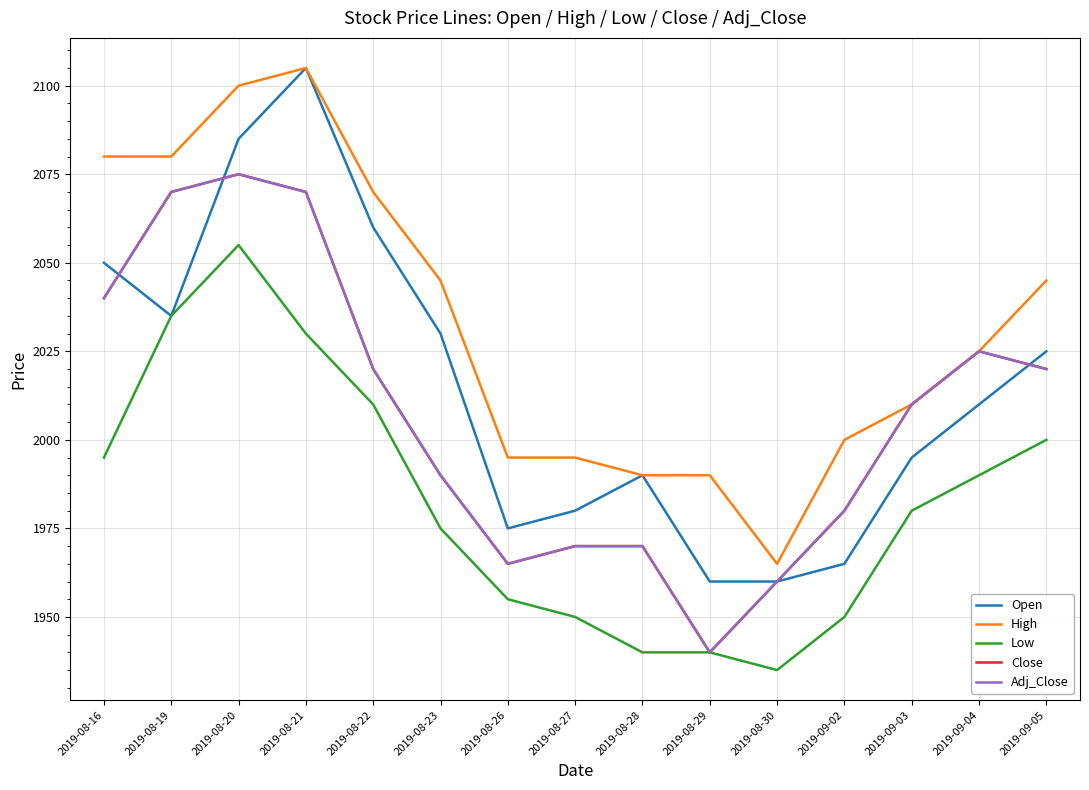

Which series changed the most between 2019-08-26 and 2019-09-04?

Close